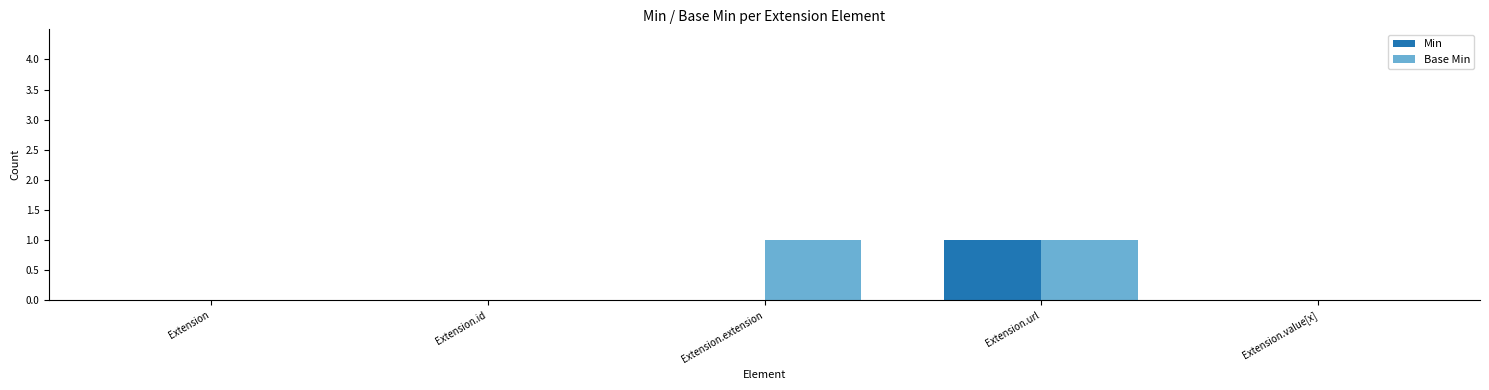

Count the Min values in the range 0 to 1.

5